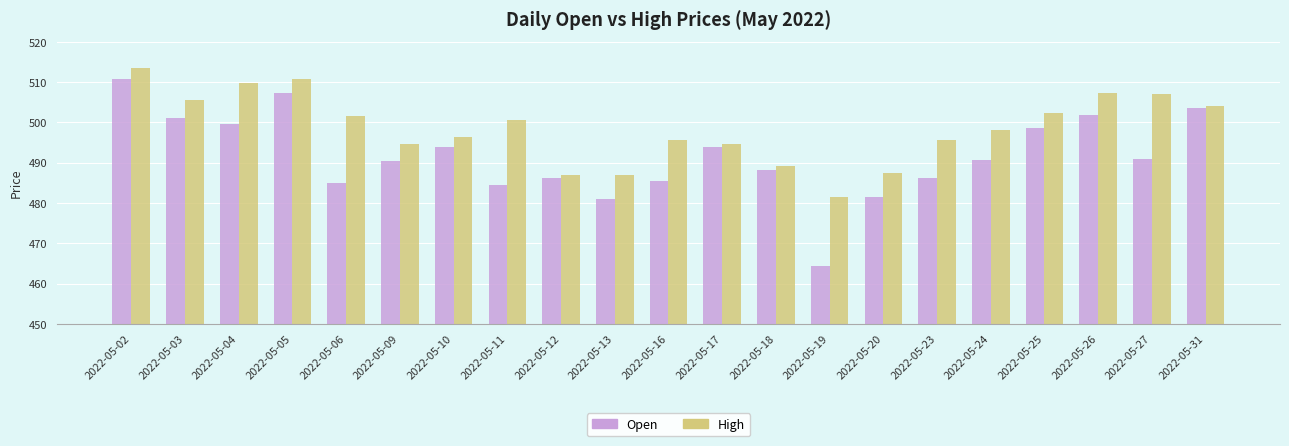

At 2022-05-16, list the series in order from smallest to largest.

Open, High